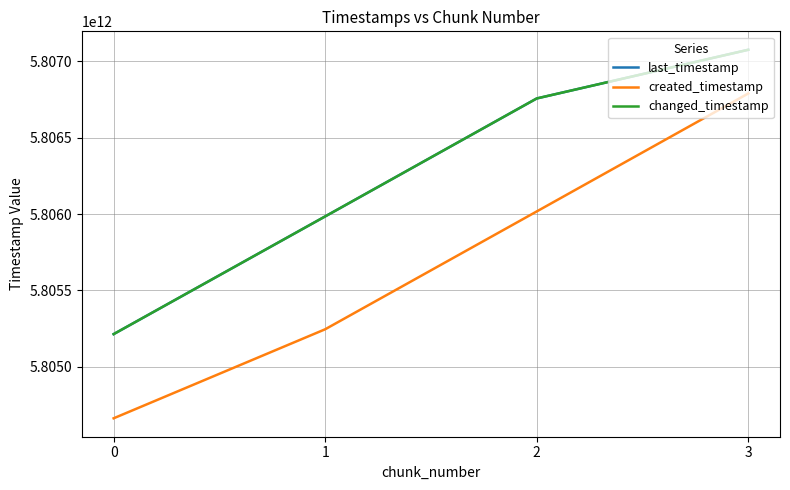

The value of created_timestamp at 1 is 5805246464762. True or false?

True